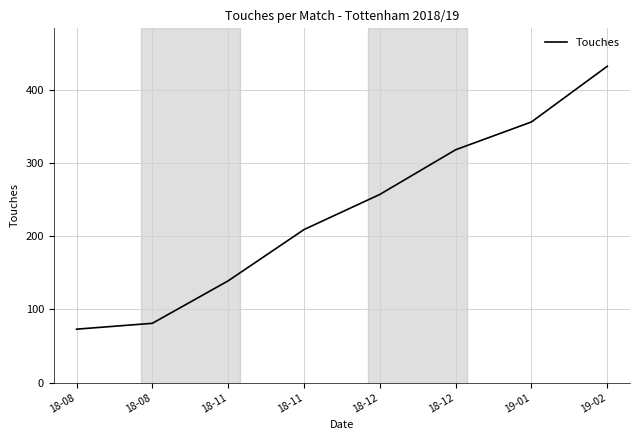

Is it true that the value at 18-11 is 213?

False